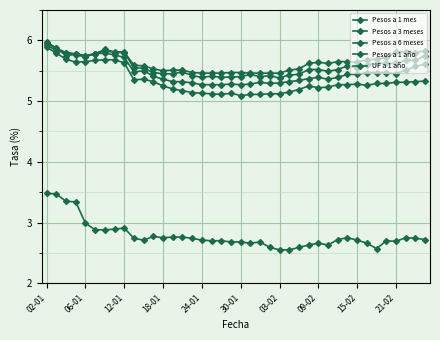

What is the value of the Pesos a 6 meses point at the 32nd from the left?

5.6